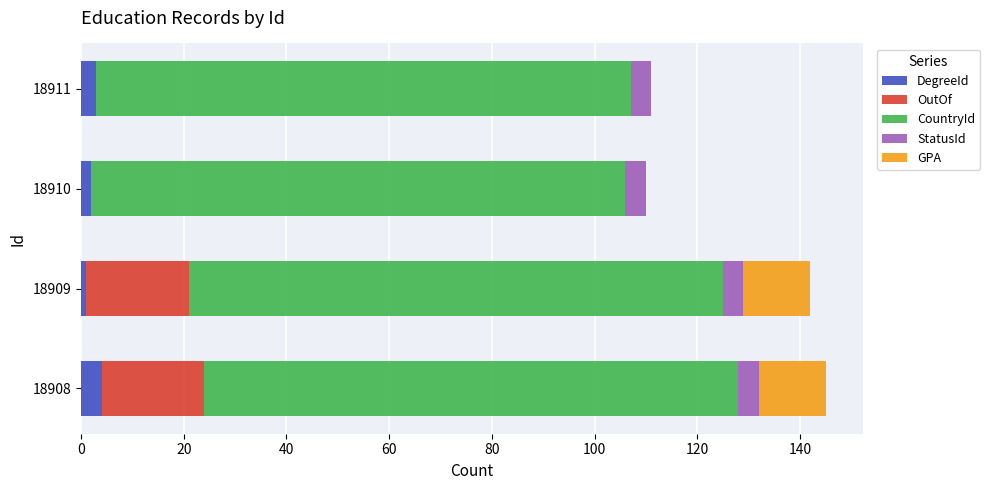

What is the highest value of the DegreeId series?

4